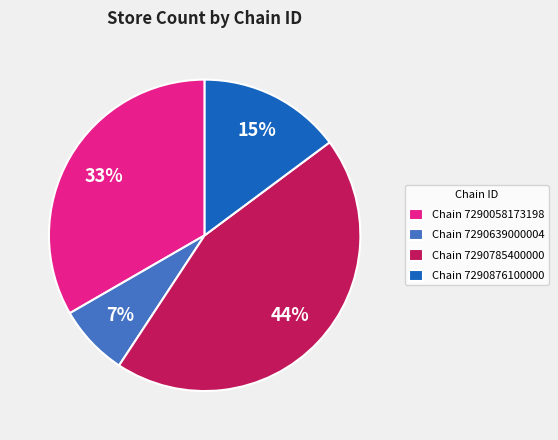

How many slices are in this pie chart?

4